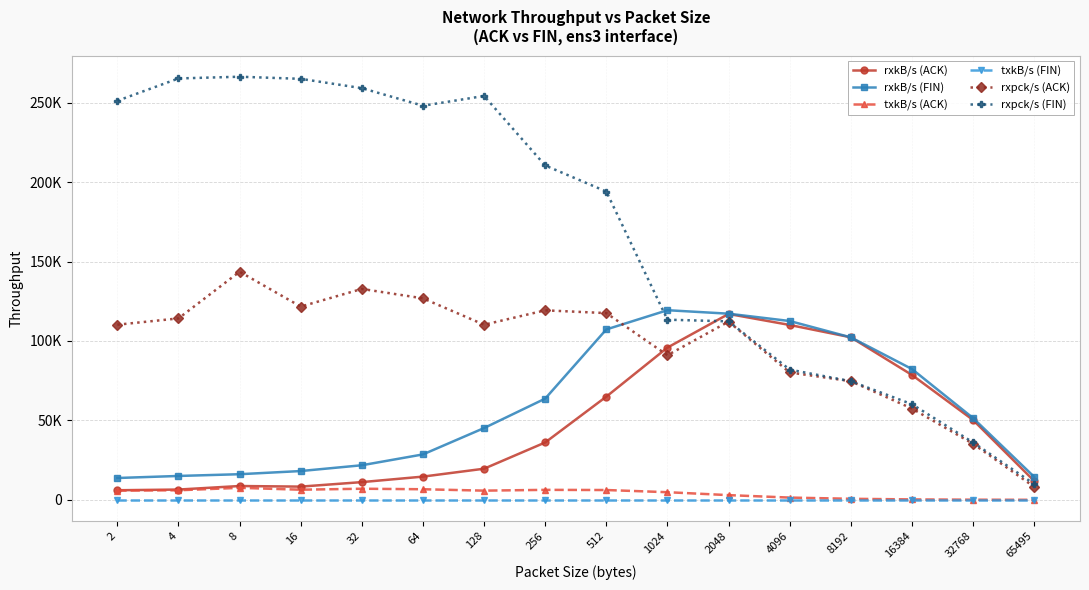

True or false: rxkB/s (FIN) has a value of 35846.8 at 32.

False